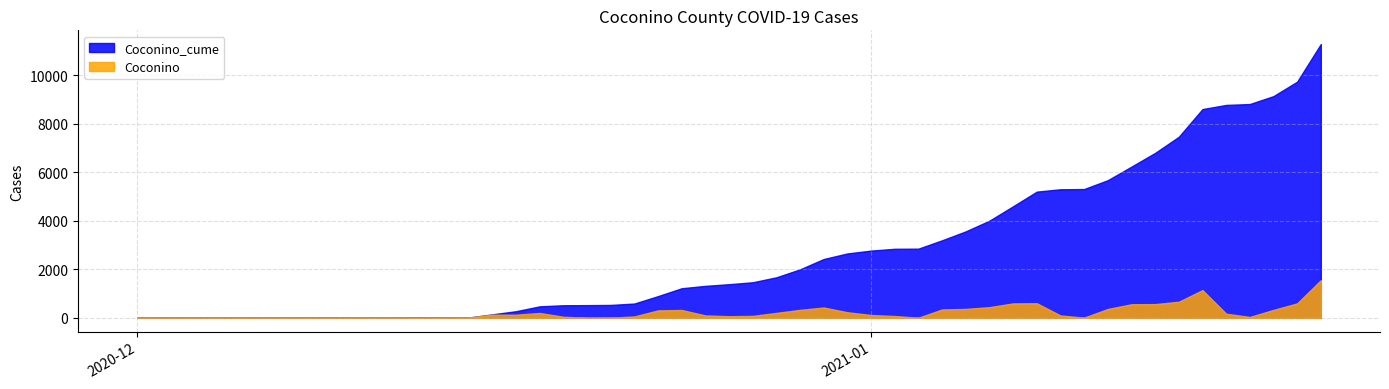

What are all the series names shown in the legend?

Coconino_cume, Coconino